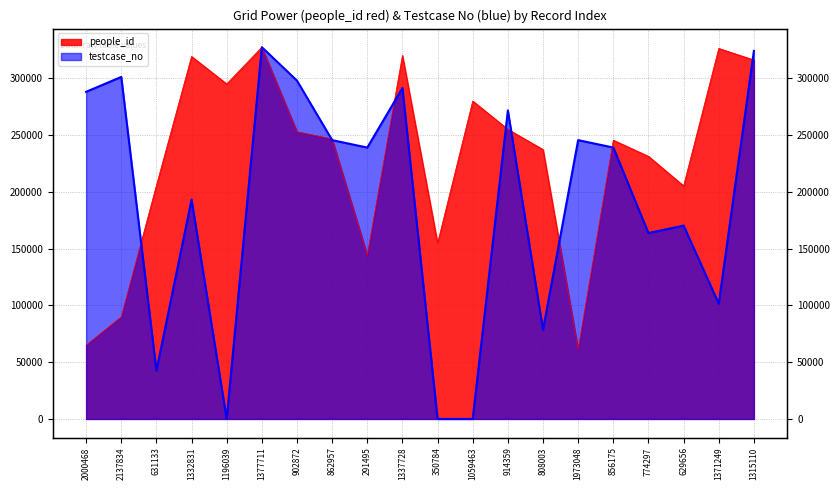

At which label does people_id first exceed 246434?

1332831